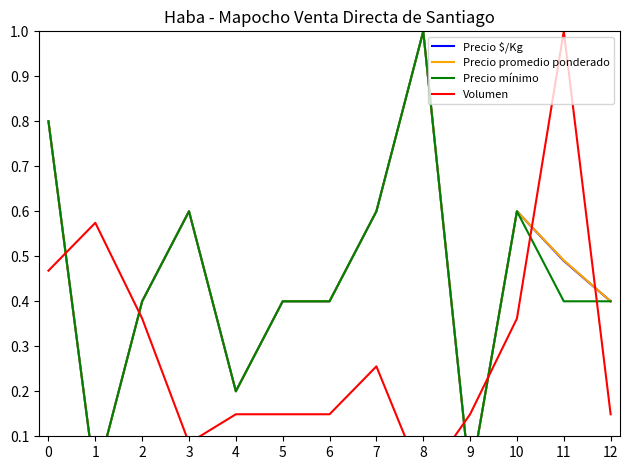

True or false: Precio promedio ponderado and Volumen intersect in this chart.

True